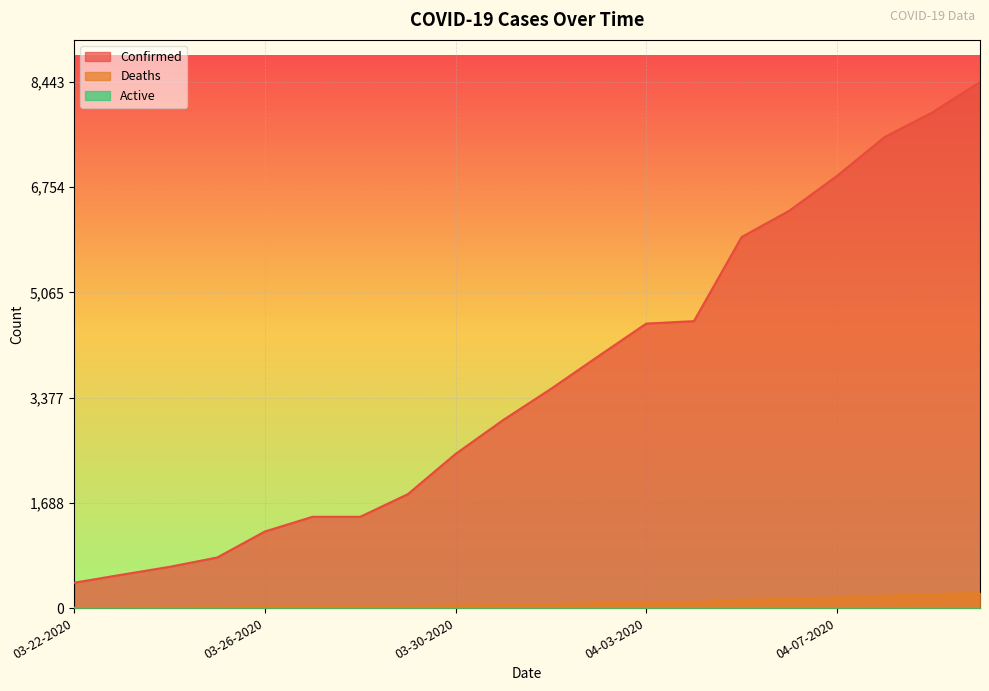

At which category is the sum across all series the highest?

04-10-2020